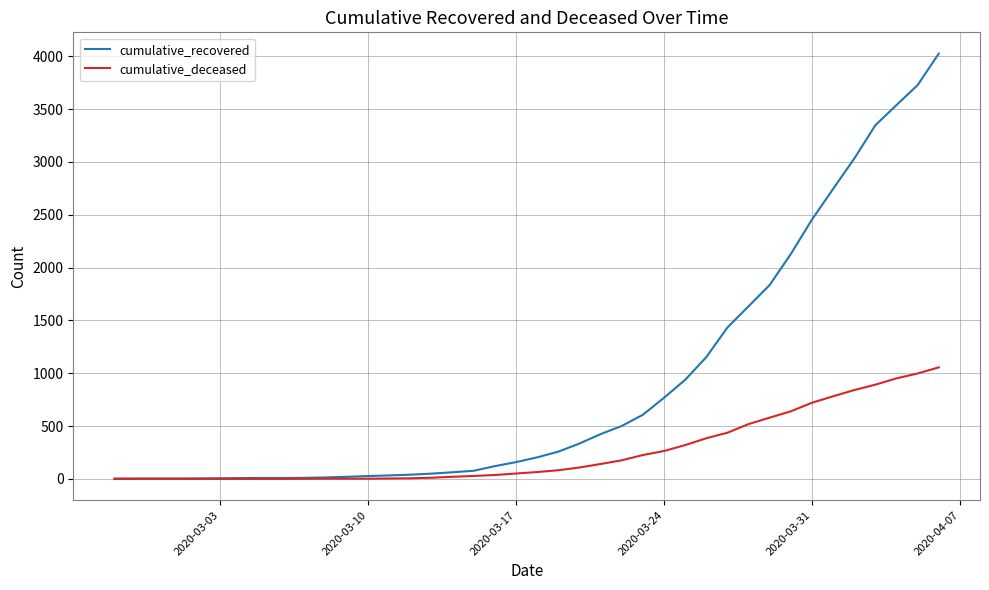

Rank the series by their maximum value, from lowest to highest.

cumulative_deceased, cumulative_recovered